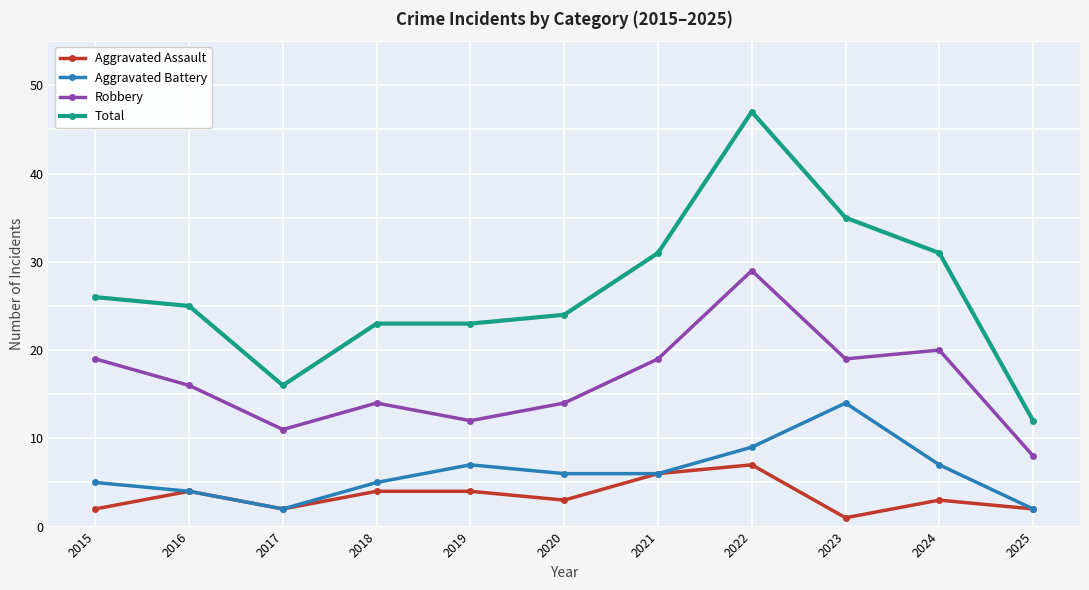

Which category has the highest value in the Total series?

2022